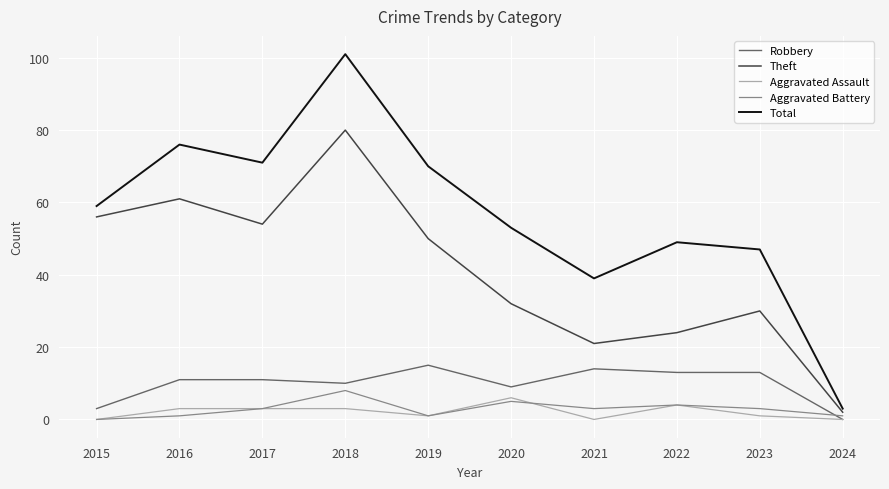

True or false: Total and Aggravated Assault cross at least once.

False